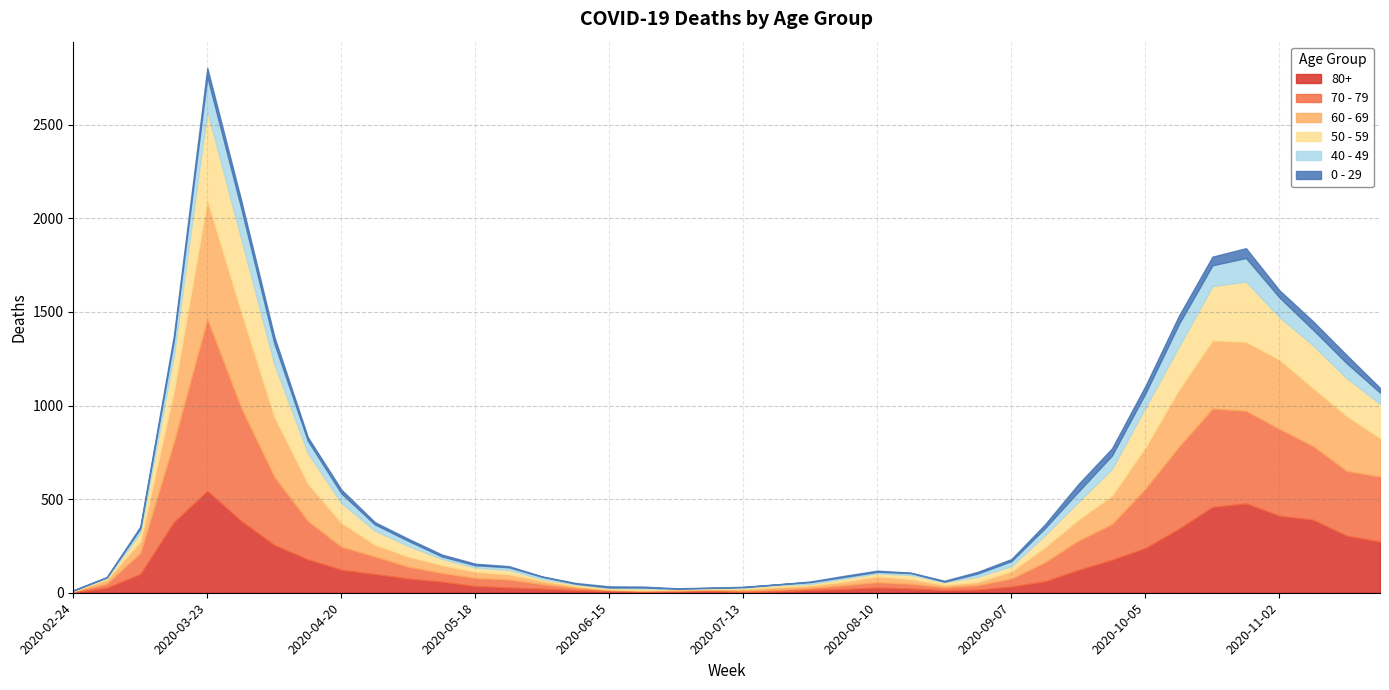

Reading right to left, extract all data points from this chart.

80+: 273	305	390	411	477	458	342	239	176	122	61	33	17	14	23	28	20	15	7	5	9	7	6	9	13	22	28	36	59	76	100	123	178	255	385	544	377	100	27	3
70 - 79: 348	346	394	464	495	526	439	318	191	157	102	43	24	16	25	29	21	11	11	7	8	5	5	6	14	24	43	43	47	63	94	123	206	365	608	920	427	113	22	4
60 - 69: 206	294	310	370	368	364	305	221	152	112	80	39	17	12	25	31	19	13	12	8	3	6	3	3	8	18	28	33	42	54	63	128	199	320	514	634	272	61	22	2
50 - 59: 182	202	228	227	322	290	230	212	142	95	64	28	28	15	22	16	16	8	12	6	5	3	9	8	10	9	23	23	33	57	75	106	163	281	392	475	190	48	7	3
40 - 49: 60	80	83	105	126	111	120	76	72	55	38	26	17	2	10	8	8	10	2	4	1	1	5	2	3	12	14	12	13	27	33	51	66	111	163	183	79	21	5	0
0 - 29: 25	43	45	38	52	46	44	39	38	40	20	11	9	5	2	6	6	3	1	2	1	2	5	6	4	2	6	8	10	11	12	20	19	36	42	47	25	10	0	1